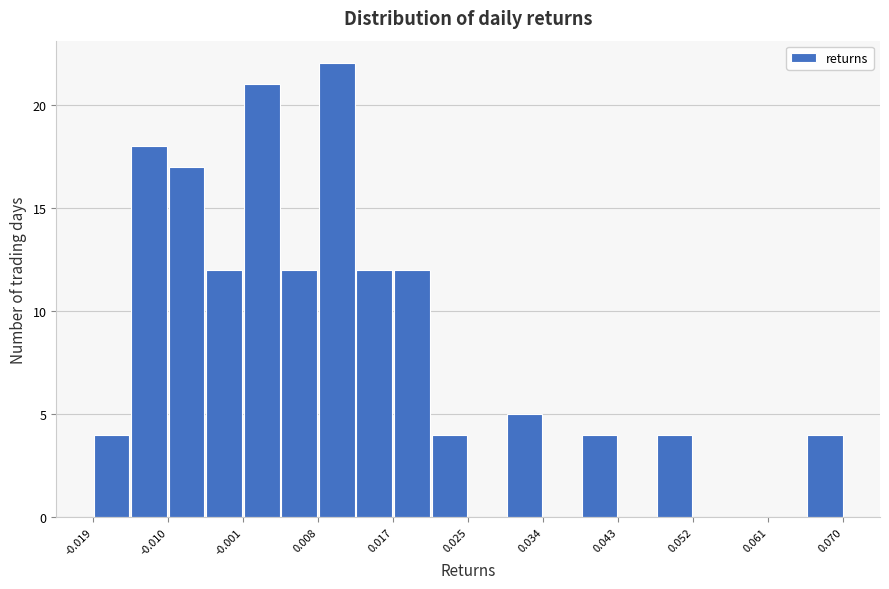

Reading left to right, transcribe this chart: for each bar, give the range it covers on the x-axis and its height. Neither the bar edges nor the heights are printed on the chart, so give them approximately, as read against the axes.

-0.019 to -0.014: 4
-0.014 to -0.010: 18
-0.010 to -0.005: 17
-0.005 to -0.001: 12
-0.001 to 0.003: 21
0.003 to 0.008: 12
0.008 to 0.012: 22
0.012 to 0.017: 12
0.017 to 0.021: 12
0.021 to 0.025: 4
0.025 to 0.030: 0
0.030 to 0.034: 5
0.034 to 0.039: 0
0.039 to 0.043: 4
0.043 to 0.048: 0
0.048 to 0.052: 4
0.052 to 0.056: 0
0.056 to 0.061: 0
0.061 to 0.065: 0
0.065 to 0.070: 4